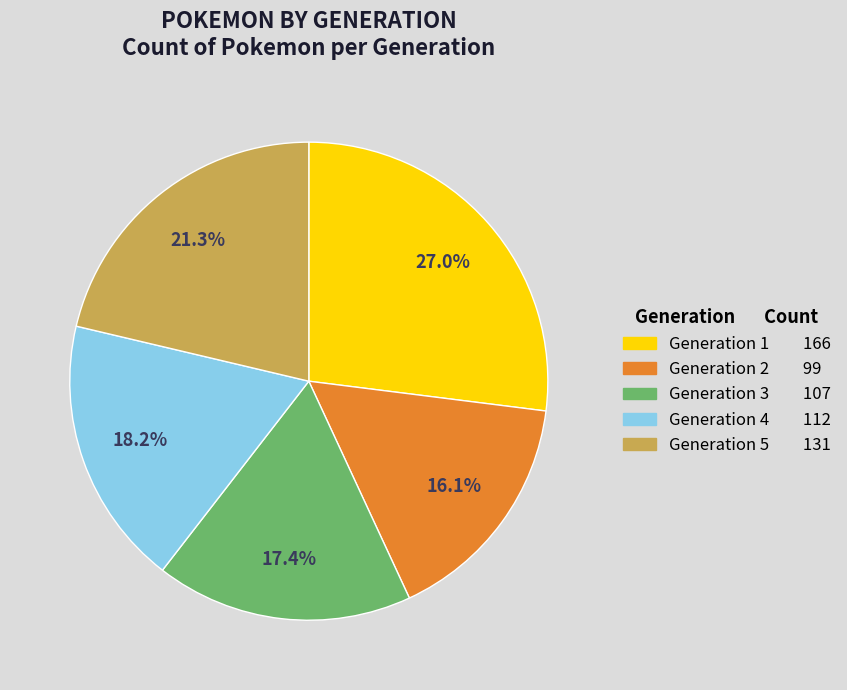

Which slice is the smallest?

Generation 2